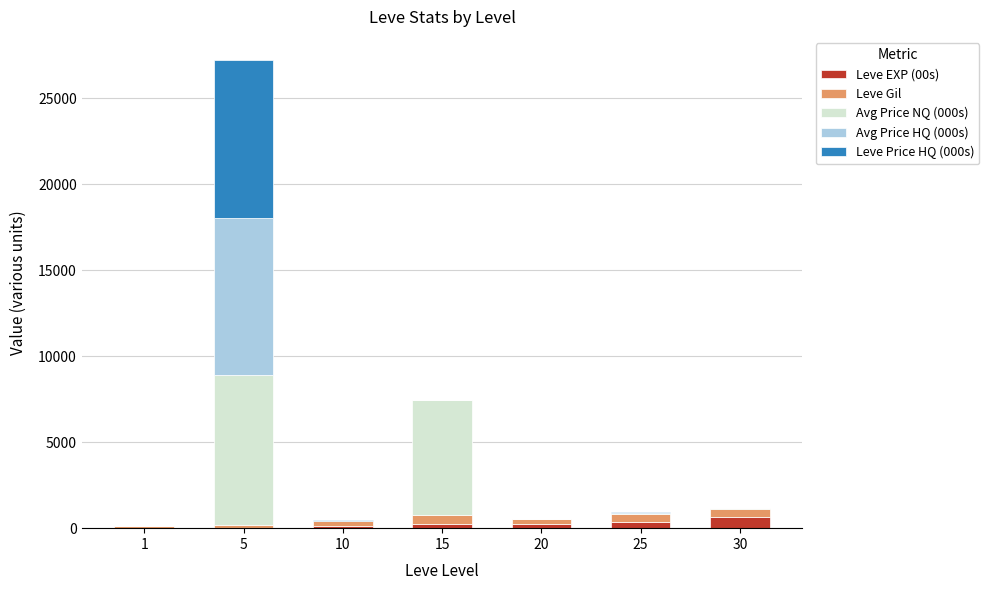

At which category is the sum across all series the highest?

5